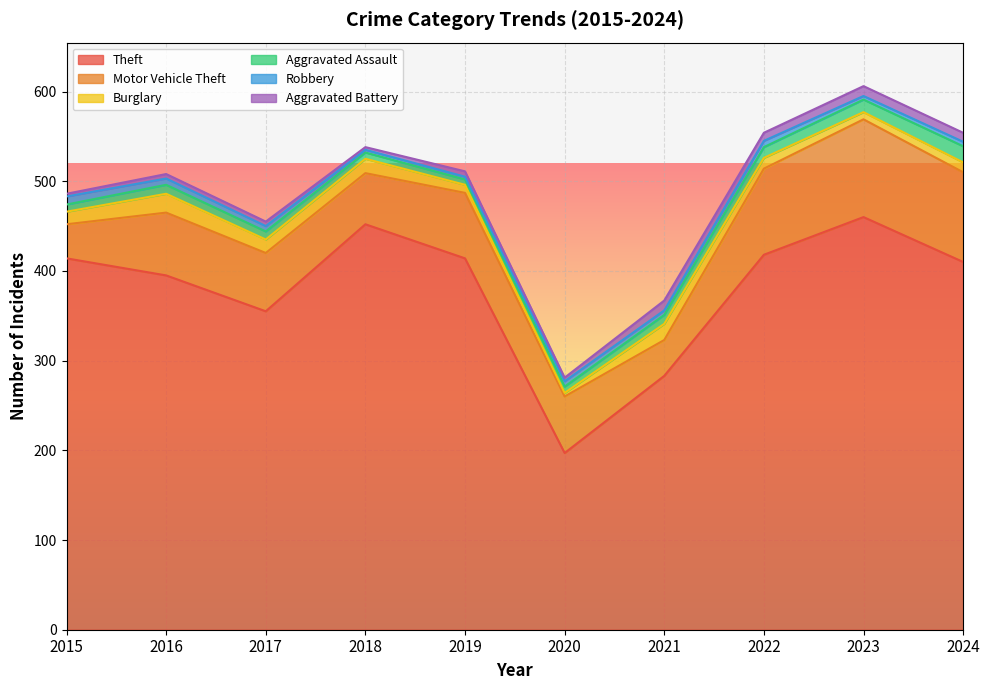

Reading left to right, extract all data points from this chart.

Theft: 414	395	355	452	414	197	283	418	460	410
Motor Vehicle Theft: 38	70	65	57	73	63	40	96	109	100
Burglary: 14	21	15	16	9	4	18	12	8	11
Aggravated Assault: 8	10	9	7	6	7	10	12	14	18
Robbery: 9	7	6	3	3	6	5	7	4	5
Aggravated Battery: 3	5	5	3	6	4	11	9	11	10